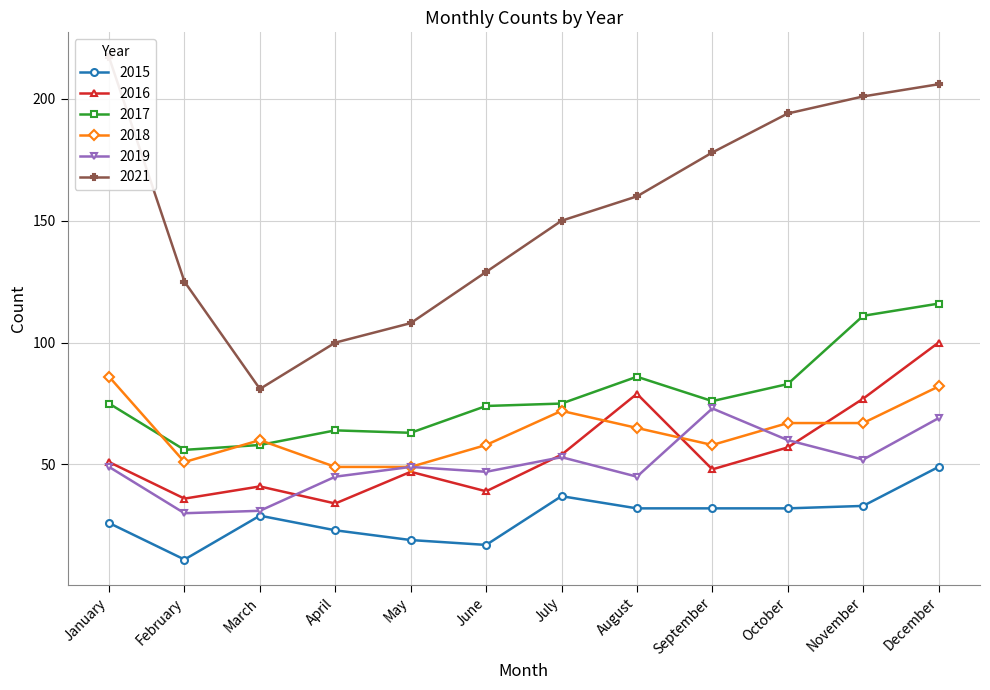

Read the 2017 value at April, to the nearest 5.

65